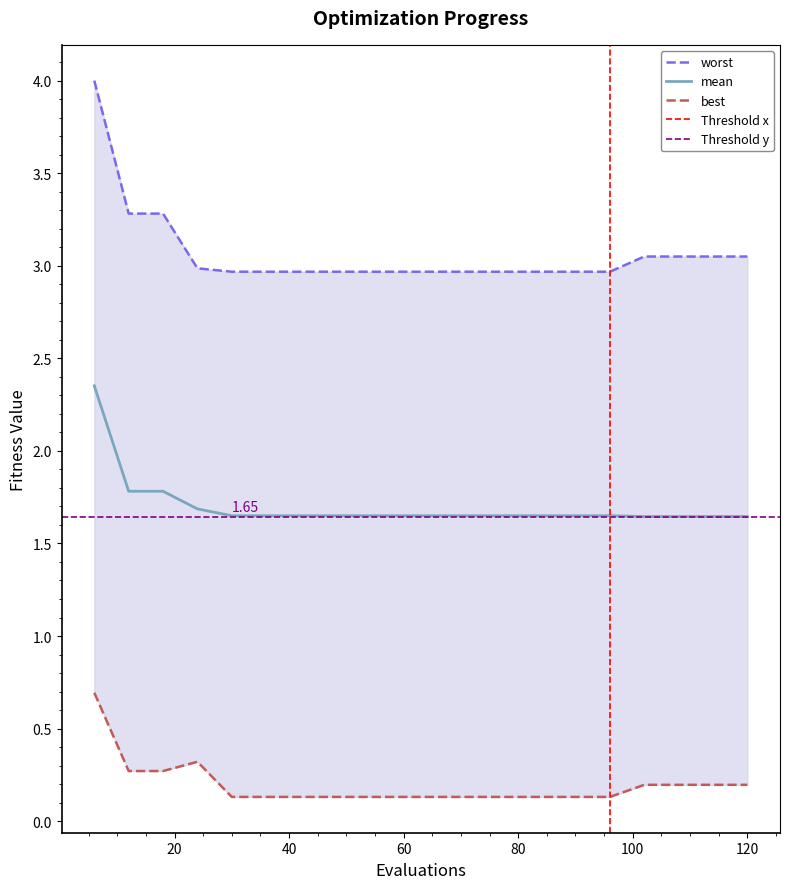

Where is best nearest to the value 0?

30